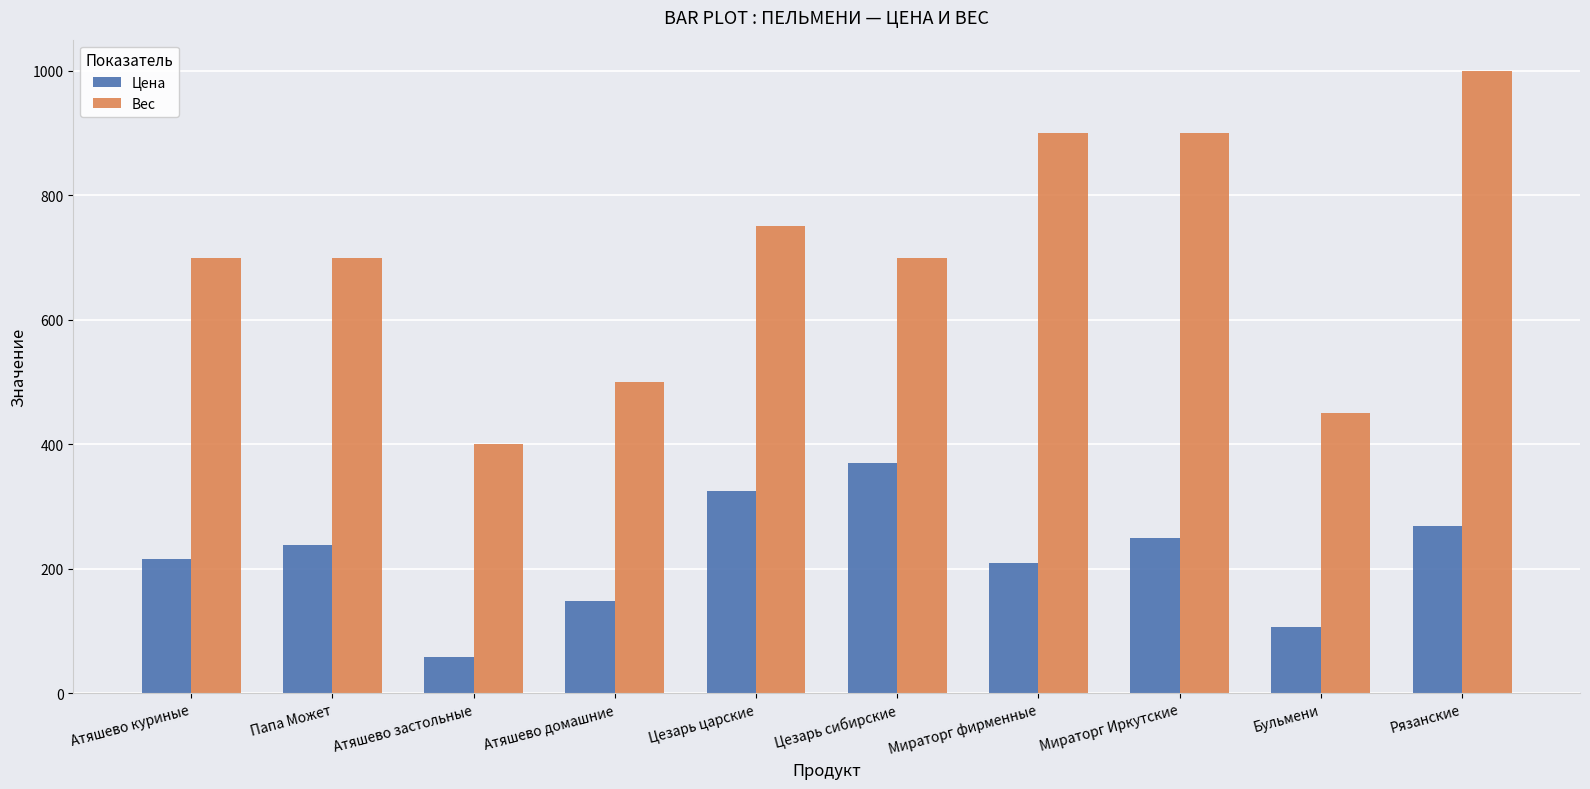

How many bars are there in each group?

2